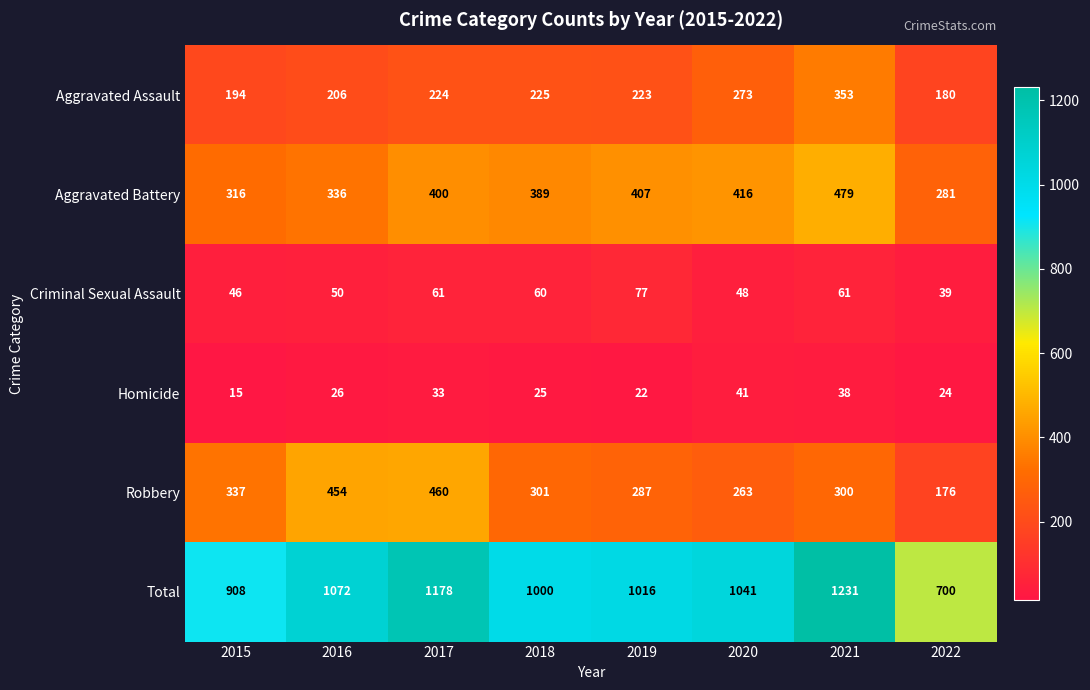

Read the Robbery value at 2017.

460